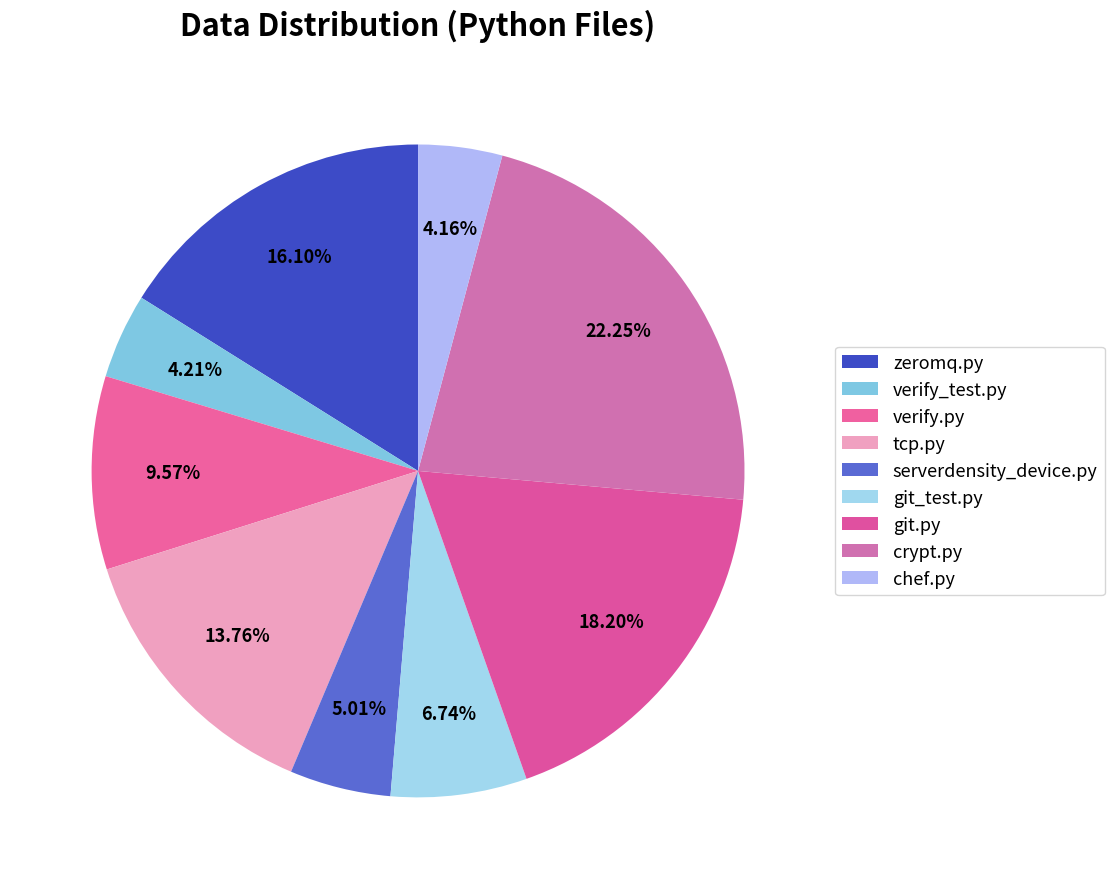

How many slices are in this pie chart?

9